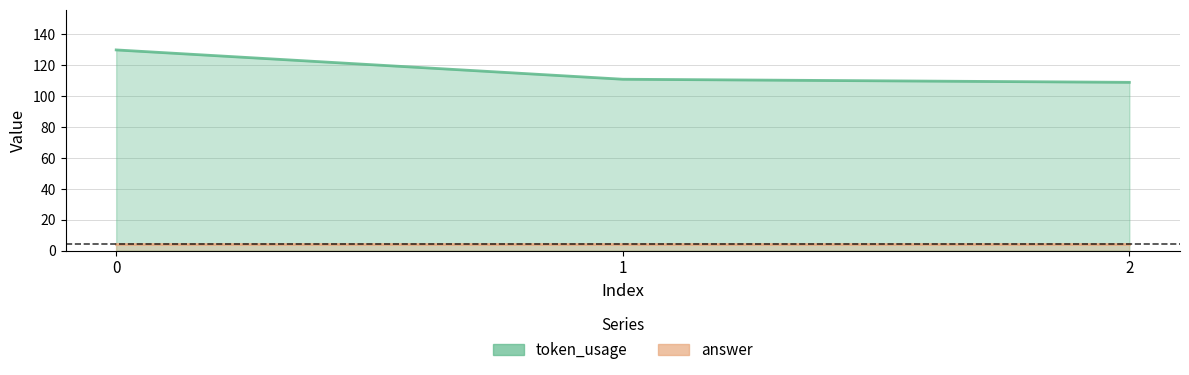

List the labels in order of value, largest first.

0, 1, 2